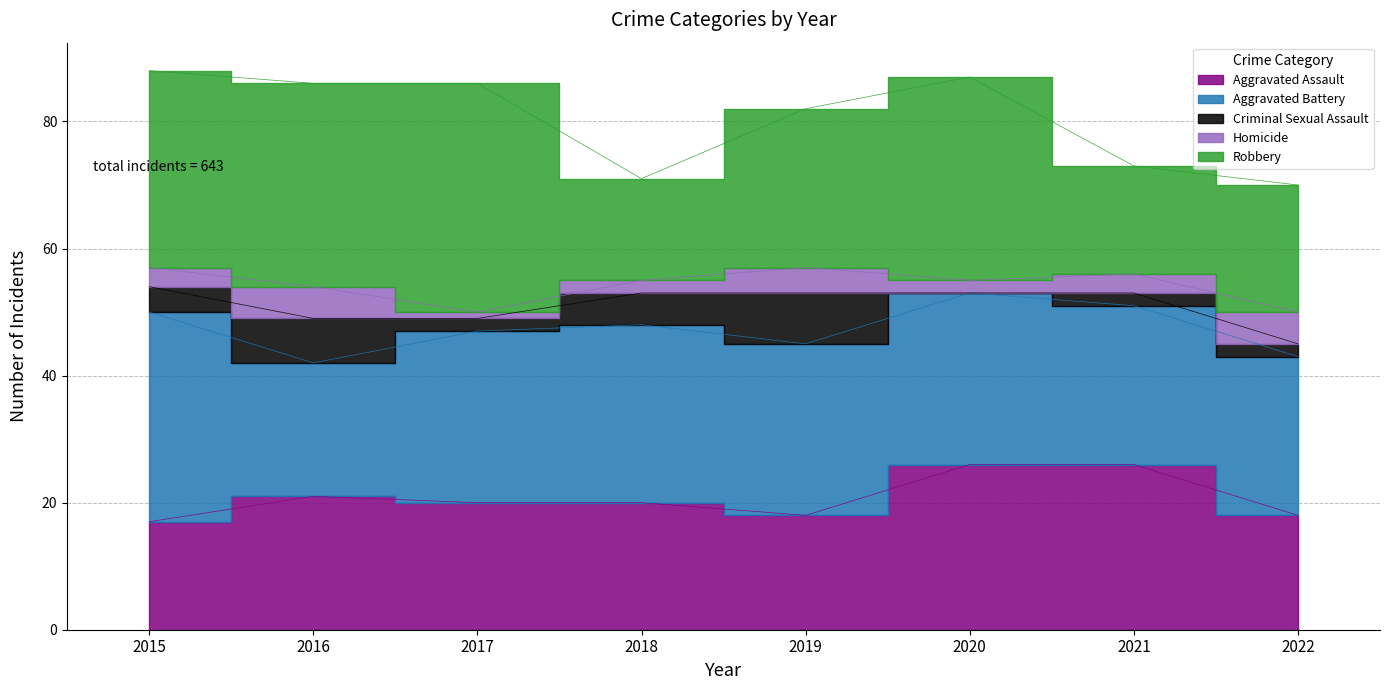

What is the difference between the maximum and minimum values in the Aggravated Assault series?

9